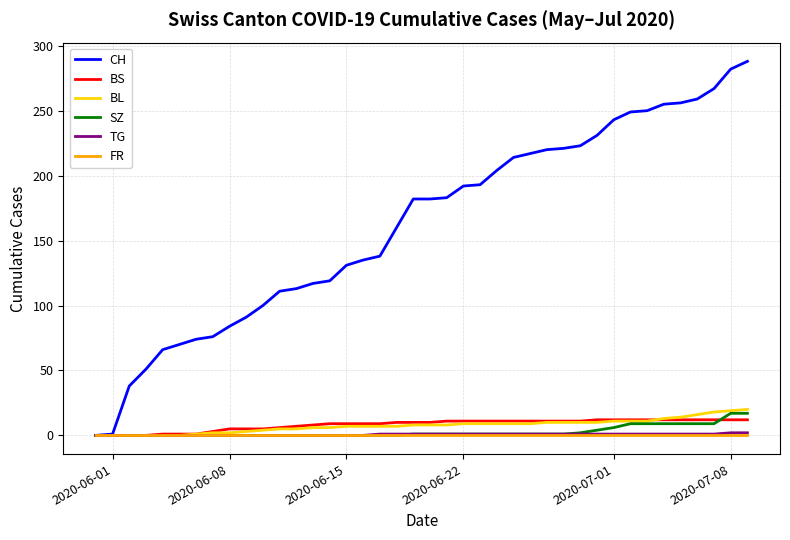

What is the maximum value for CH?

288